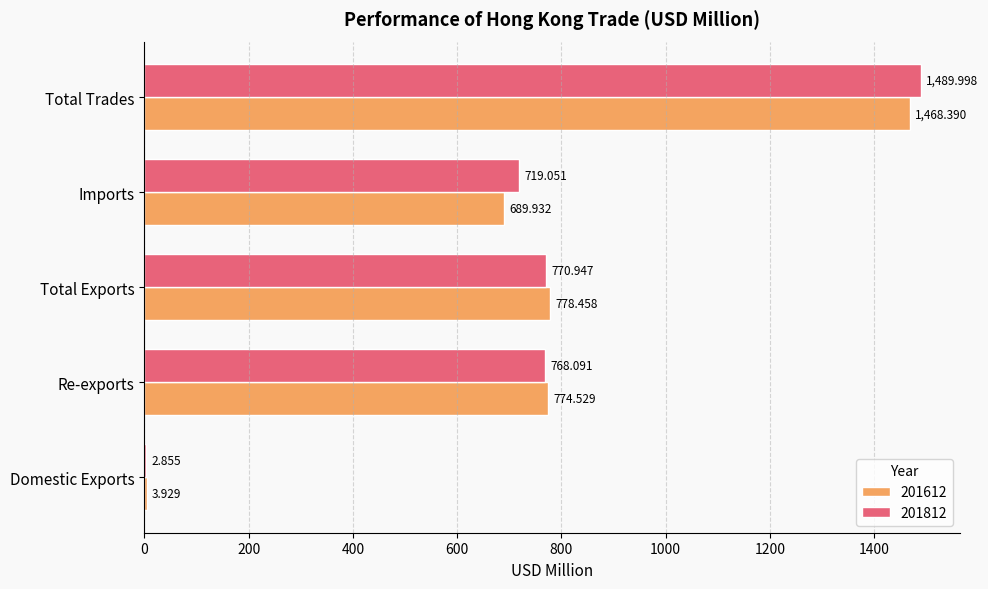

At which label does 201812 reach its peak?

Total Trades